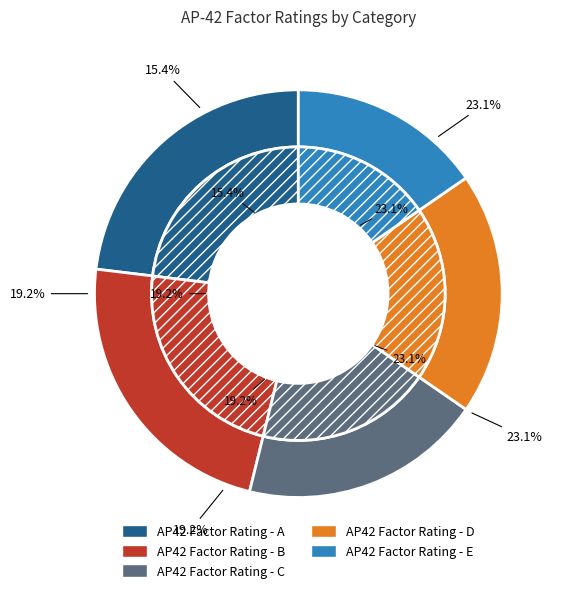

To the nearest percent, what is the difference between the largest and smallest slice percentages?

8%